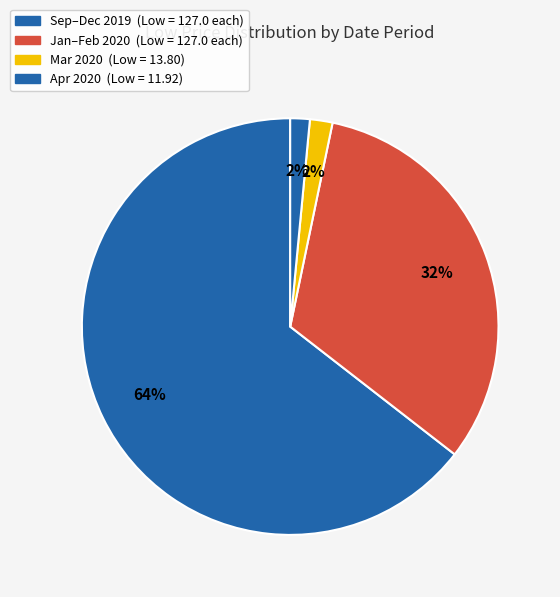

Rank the categories by value from lowest to highest.

2020-04-01, 2020-03-01, 2019-09-01, 2019-10-01, 2019-11-01, 2019-12-01, 2020-01-01, 2020-02-01